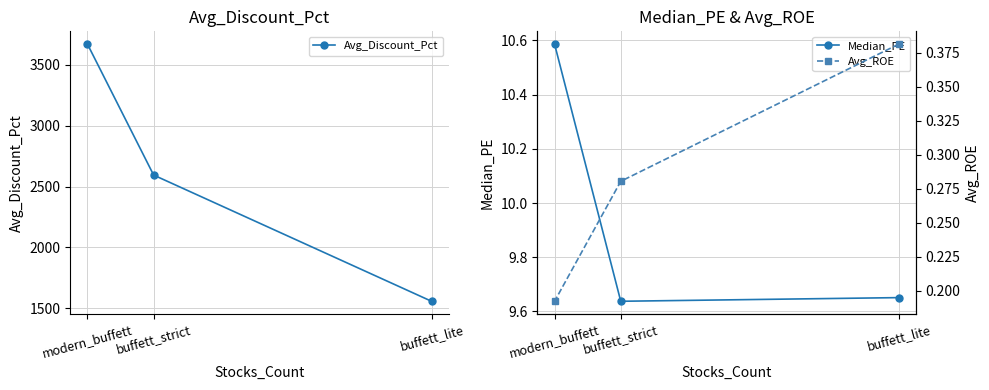

What is the smallest value displayed?

0.2